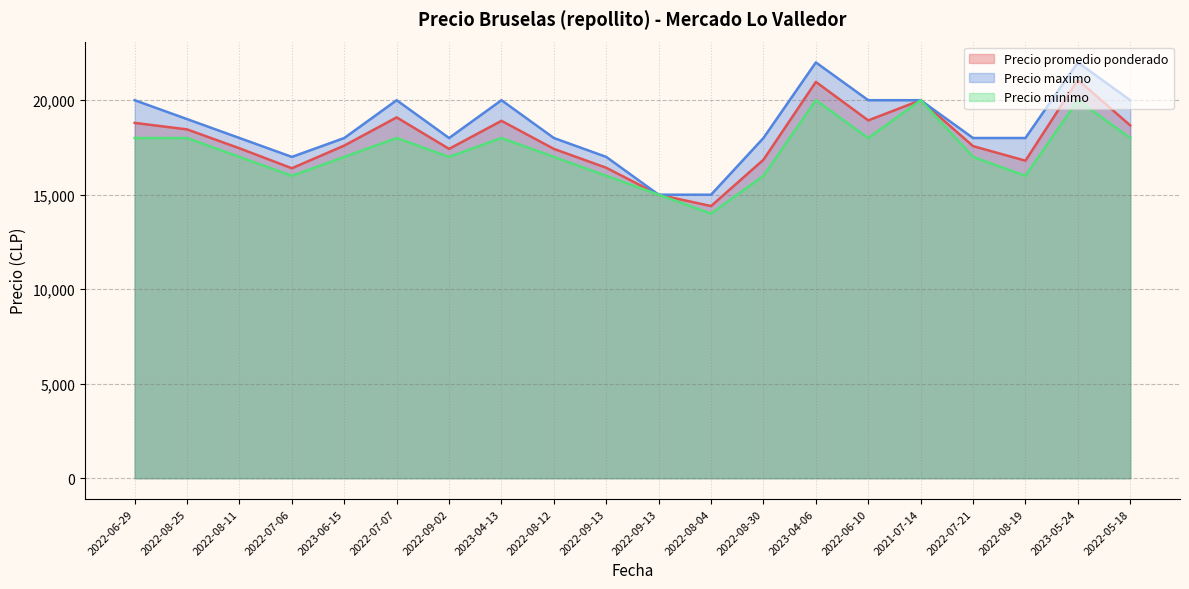

Between 2022-07-21 and 2022-08-19, which is larger?

2022-07-21